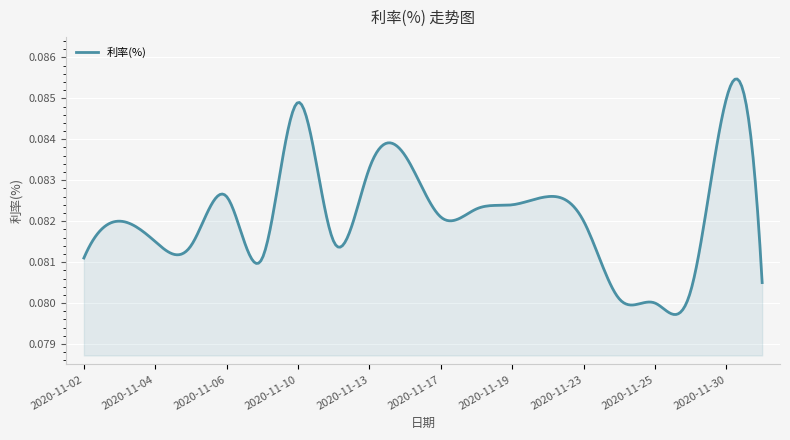

At which category does the data reach its first local valley?

2020-11-05